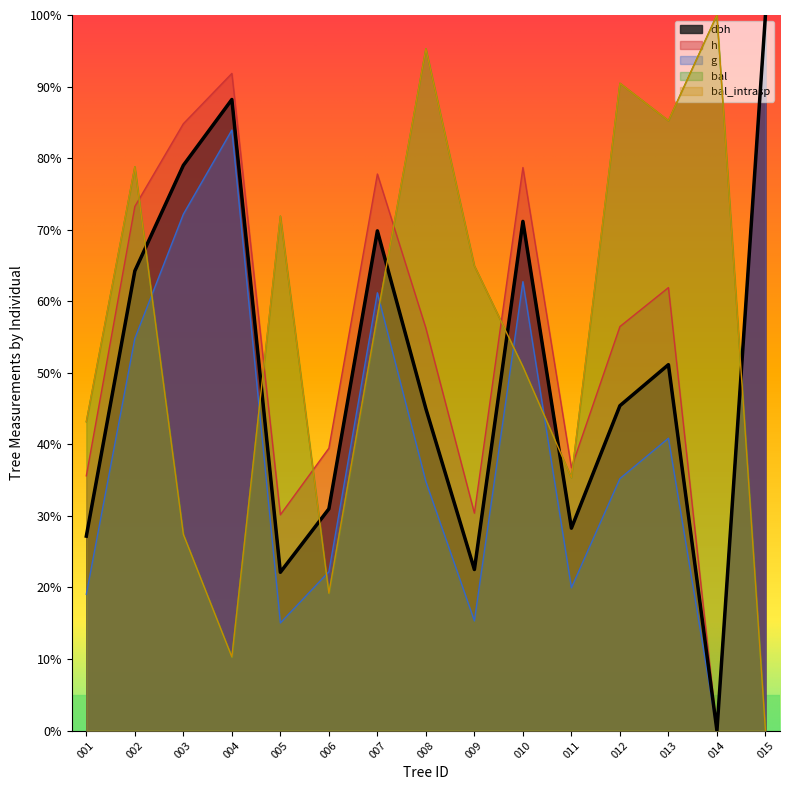

What are all the series names shown in the legend?

dbh, h, g, bal, bal_intrasp